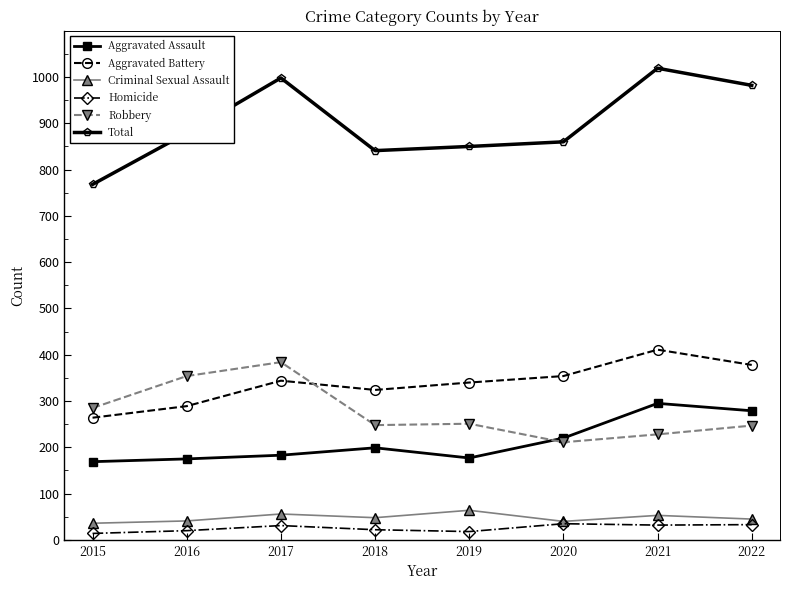

What is the value of the Aggravated Assault point at the 6th from the left?

220